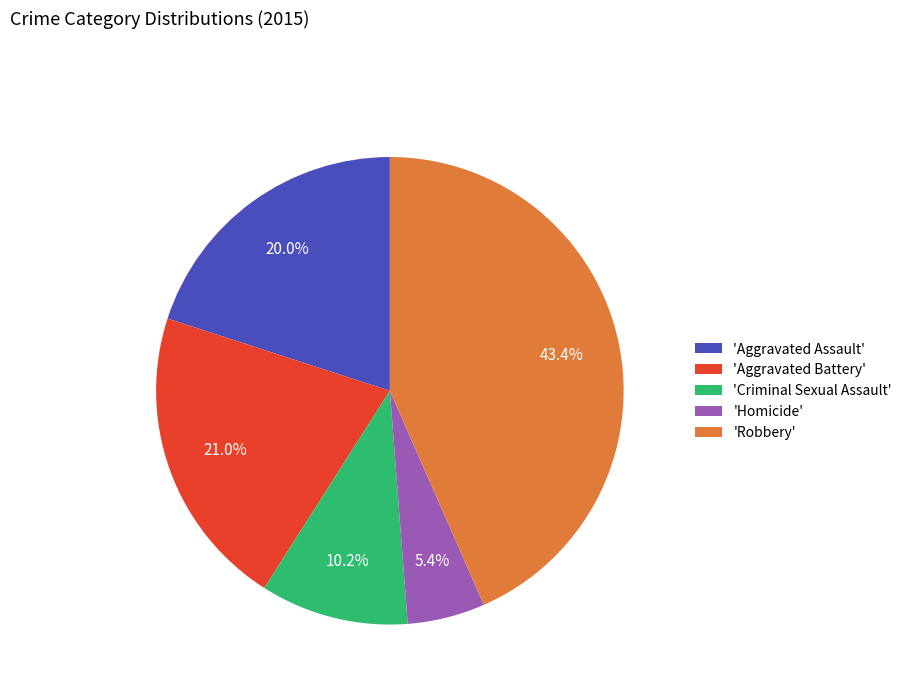

What is the largest slice in the pie chart?

'Robbery'